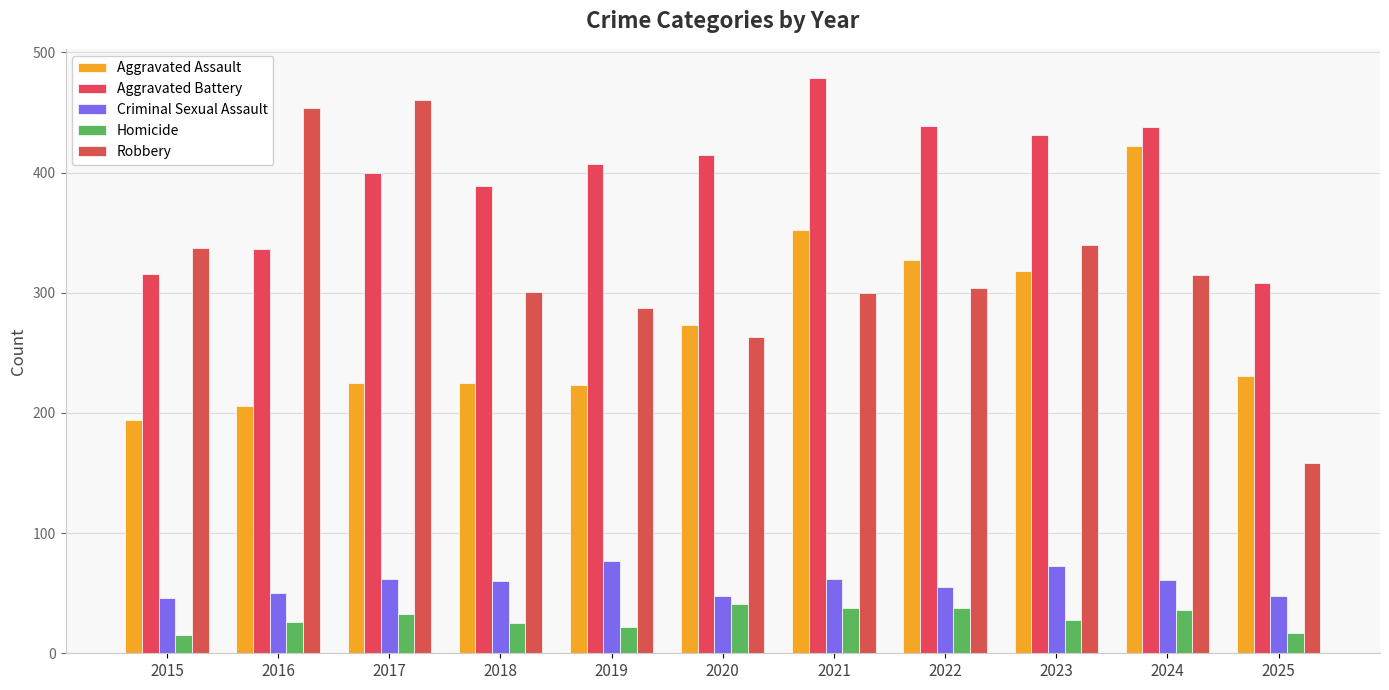

What is the average value of the Aggravated Assault series?

272